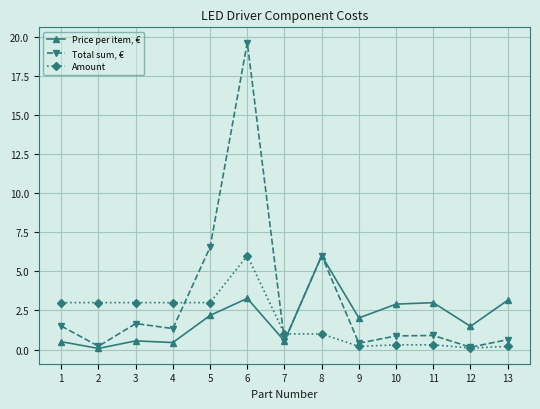

What is the value of the Total sum, € point at the 10th from the left?

0.9